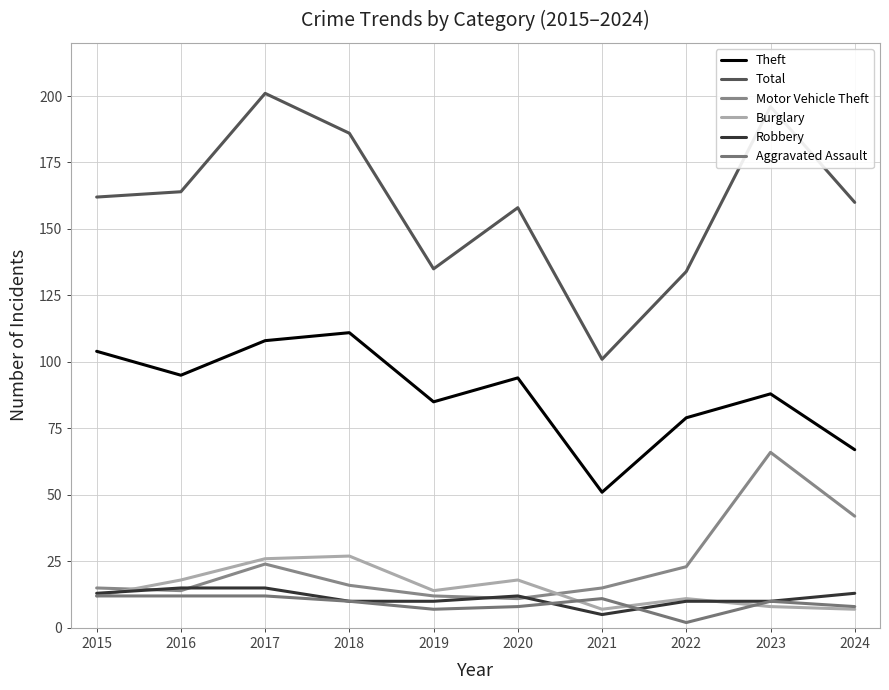

Rank the series by their maximum value, from highest to lowest.

Total, Theft, Motor Vehicle Theft, Burglary, Robbery, Aggravated Assault